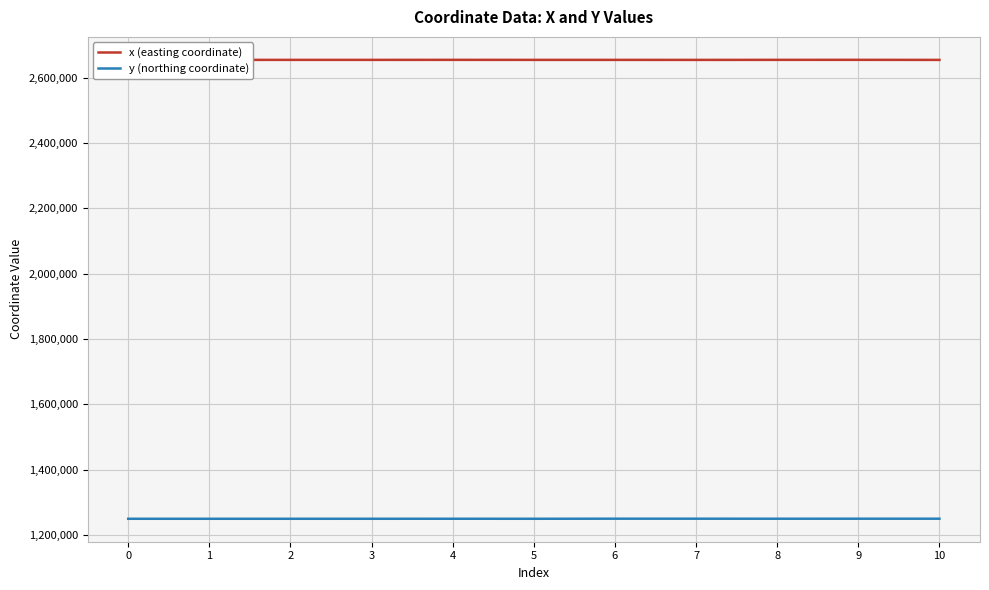

Is it true that x (easting coordinate) equals 658230.6 at 3?

False